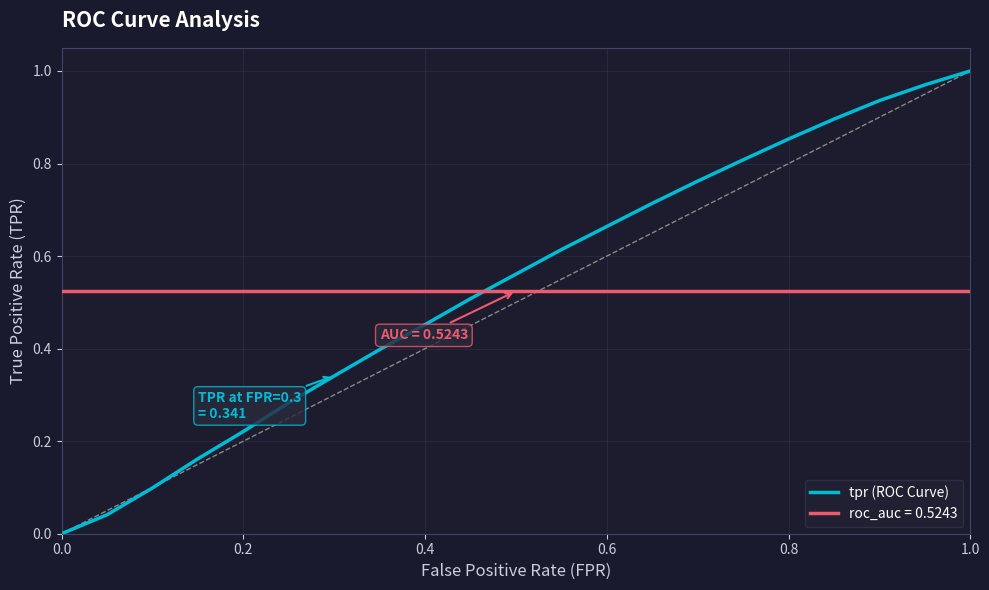

After their last crossing, which series has the higher values: tpr (ROC Curve) or roc_auc = 0.5243?

tpr (ROC Curve)